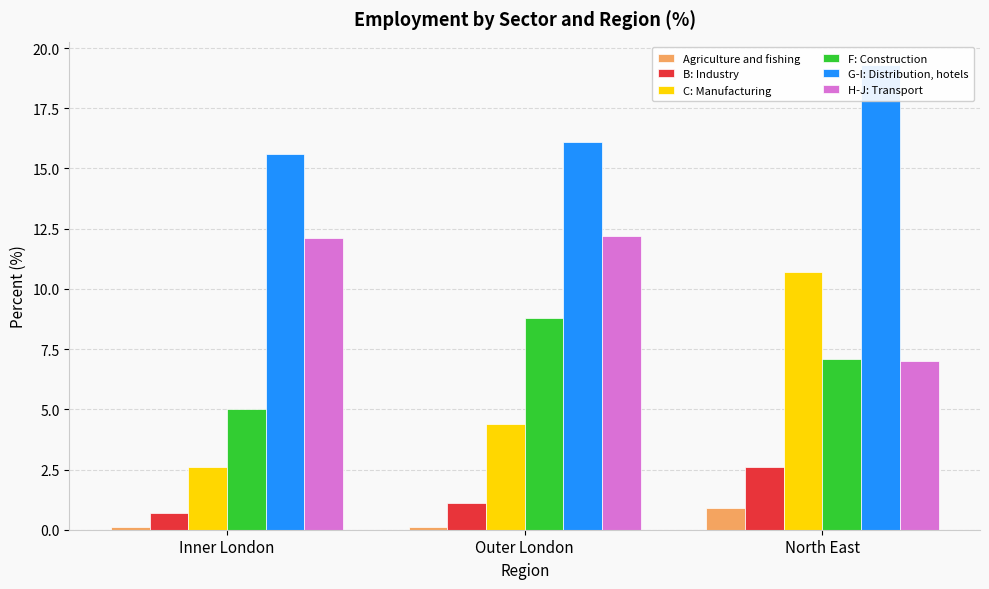

The G-I: Distribution, hotels series shows 9.5 at Inner London. True or false?

False